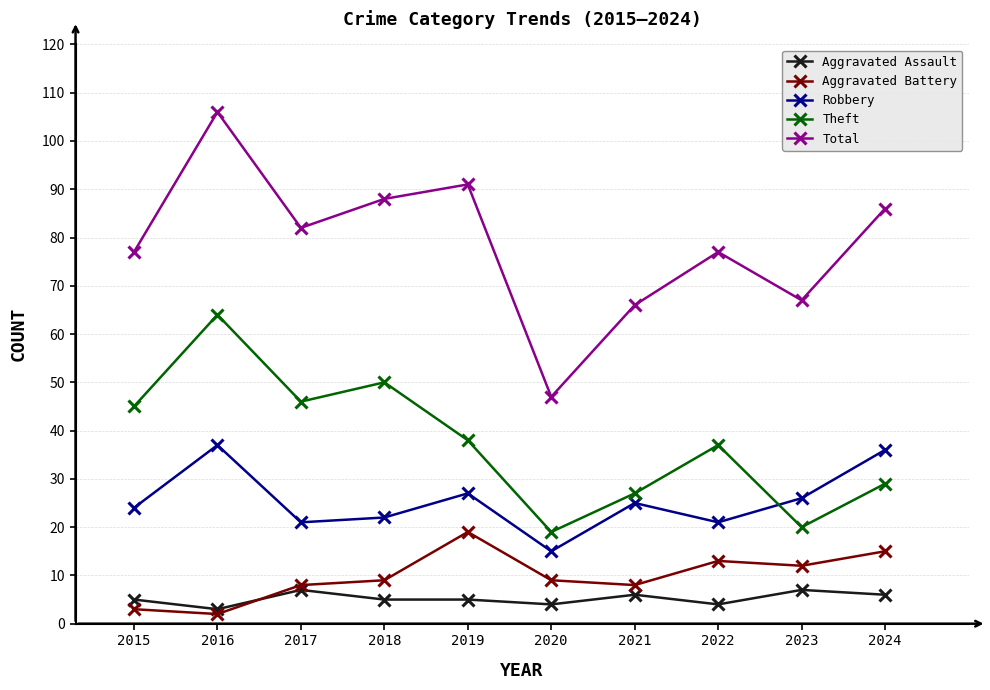

Between 2017 and 2021, which series saw the biggest shift?

Theft